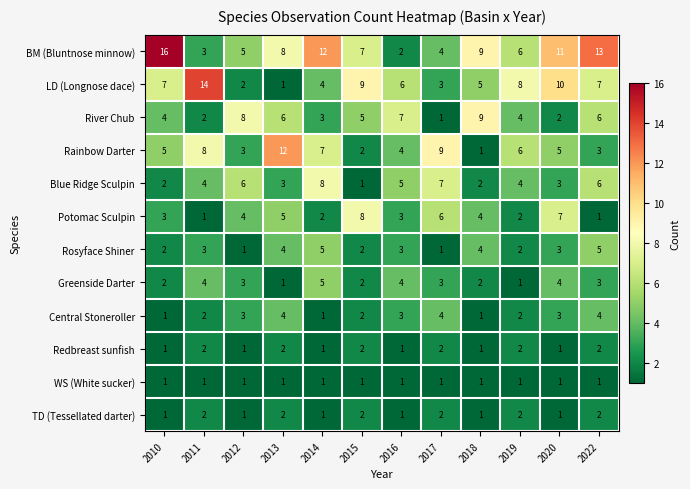

Read the BM (Bluntnose minnow) value at 2020.

11